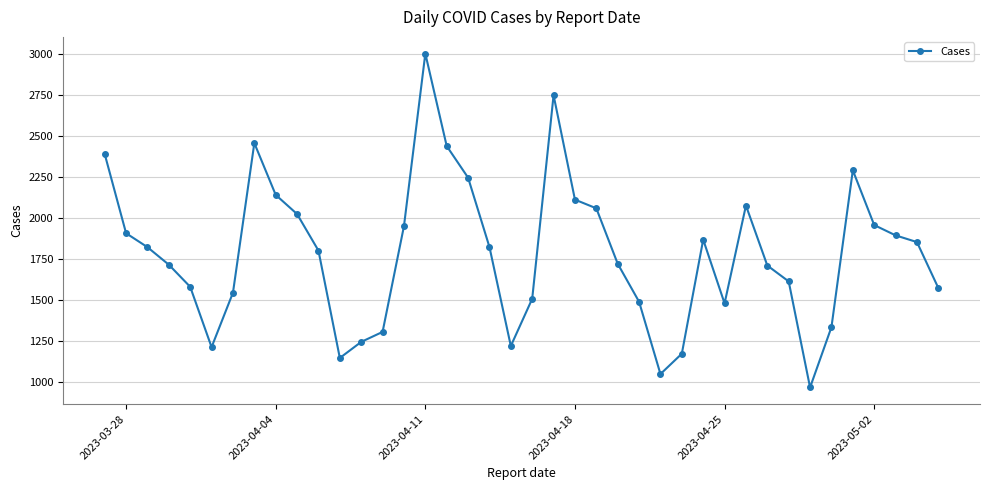

What is the greatest value displayed?

3005